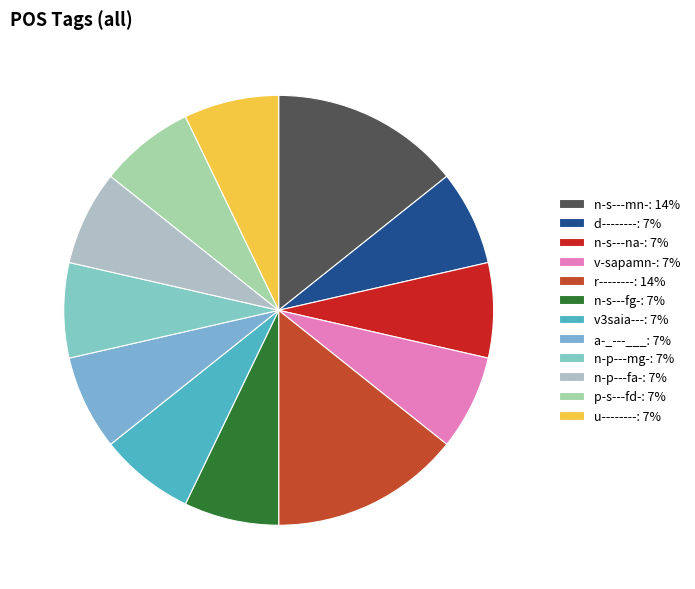

Is it true that n-s---na- is 15% of the pie?

False